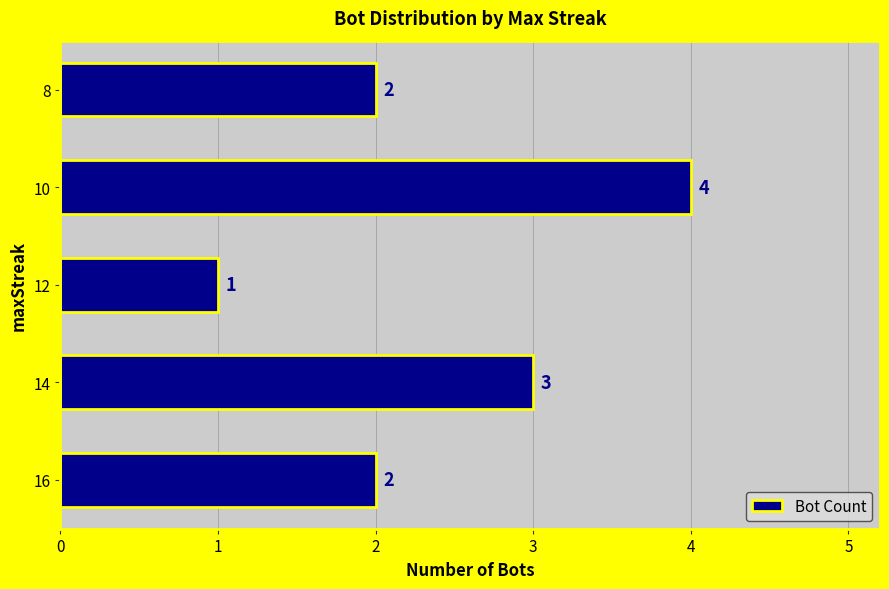

How many bars are there in total?

5